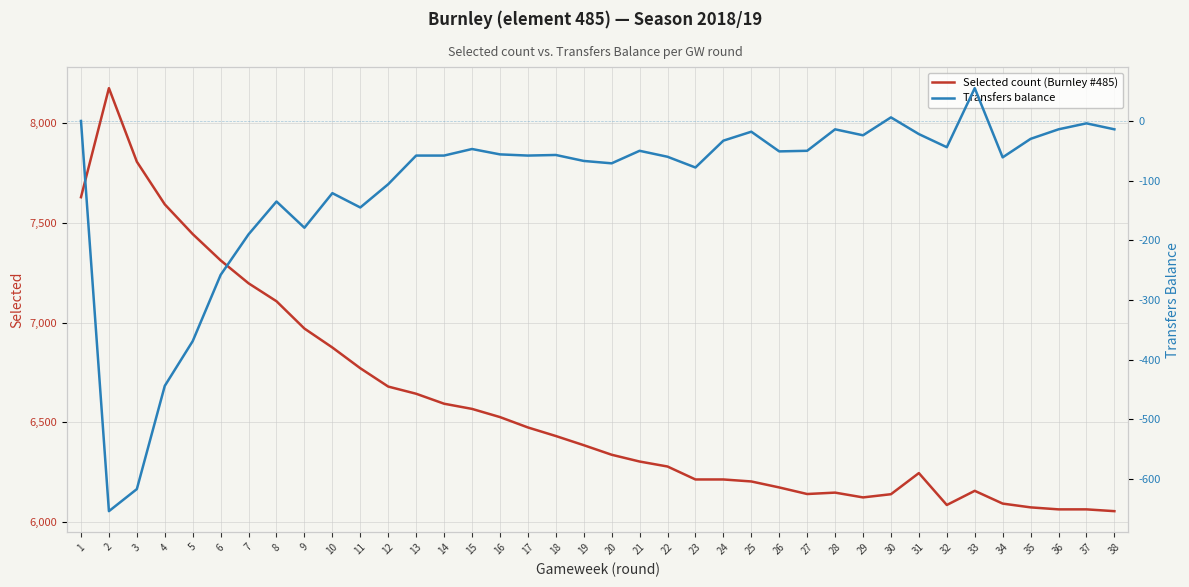

What is the difference between the Transfers balance values at 32 and 9?

135